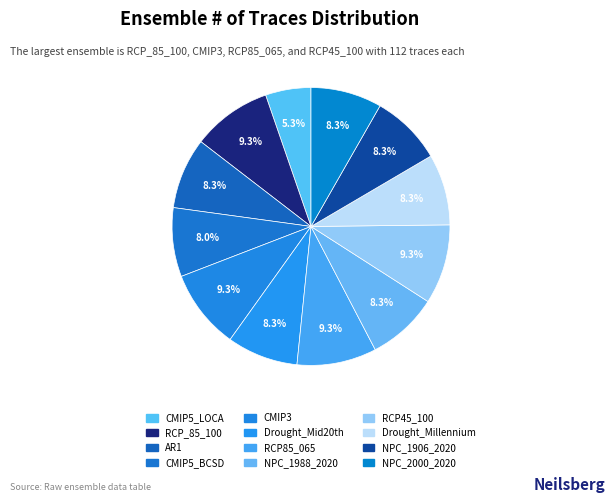

How many slices are in this pie chart?

12